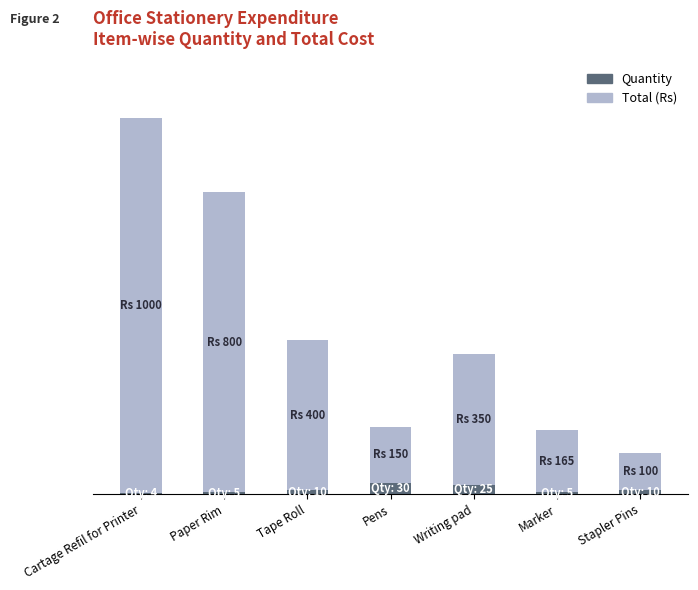

What are all the series names shown in the legend?

Quantity, Total (Rs)